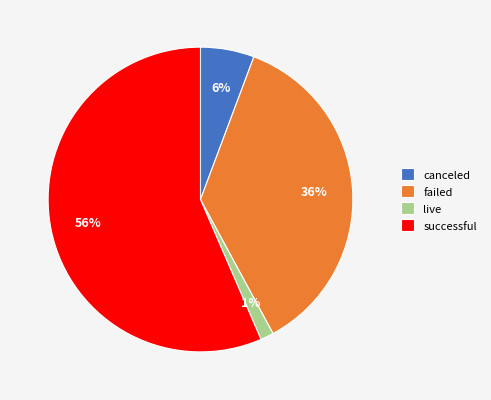

Between live and canceled, which is larger?

canceled